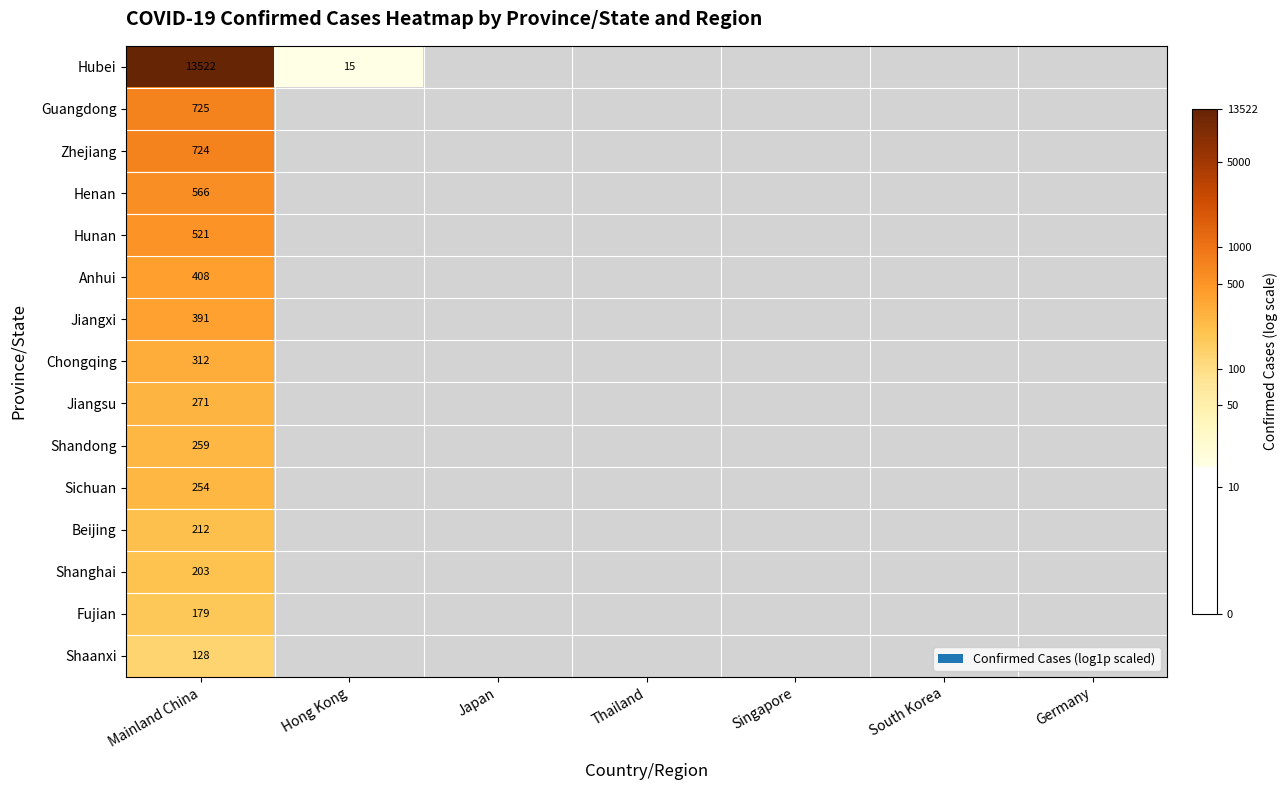

What is the maximum value shown in the chart?

9.5